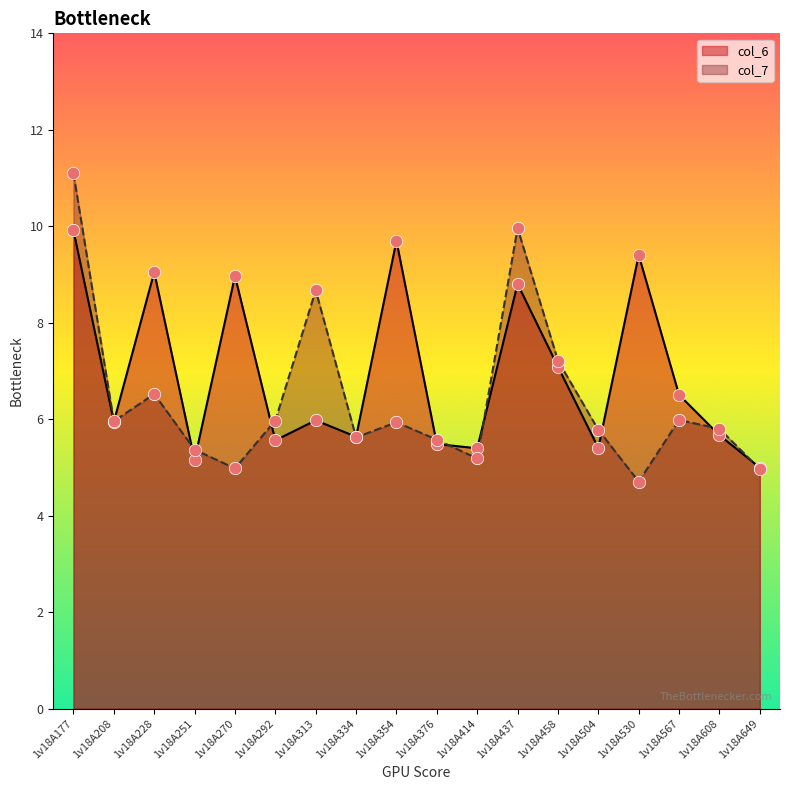

Which series has the largest Y range (max minus min)?

col_7